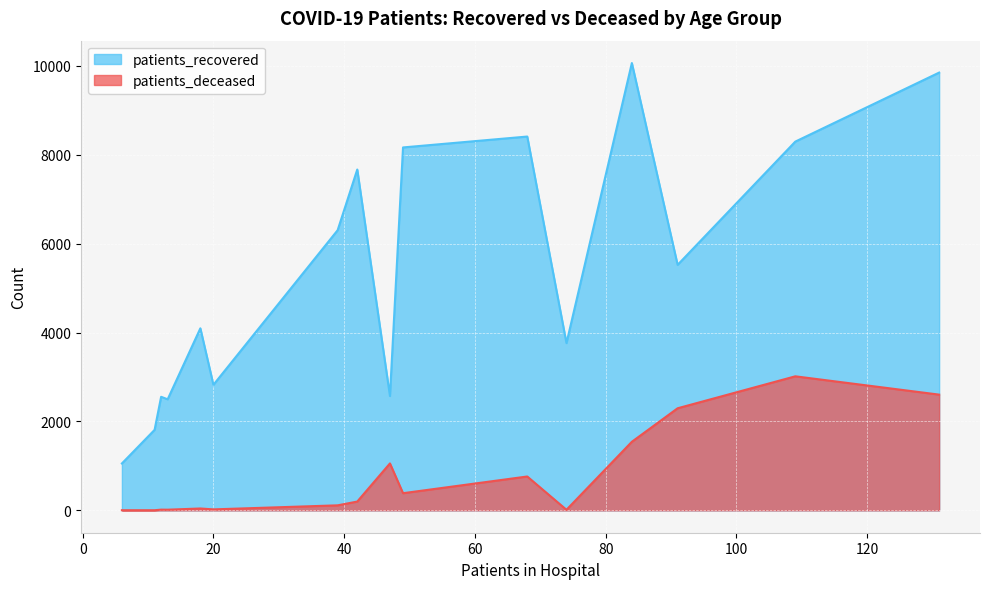

How many values in the patients_recovered series exceed 5524?

7